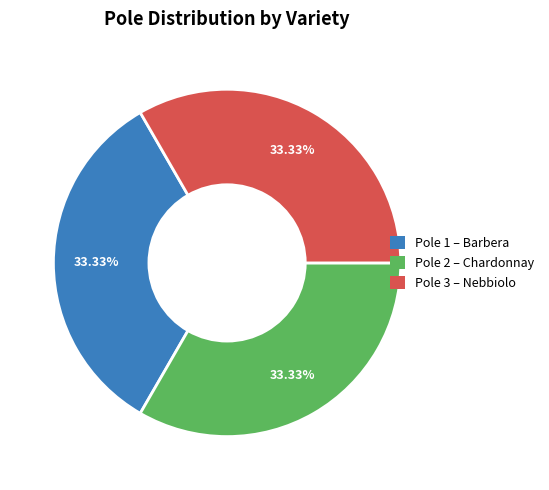

Does any single category account for the majority?

No